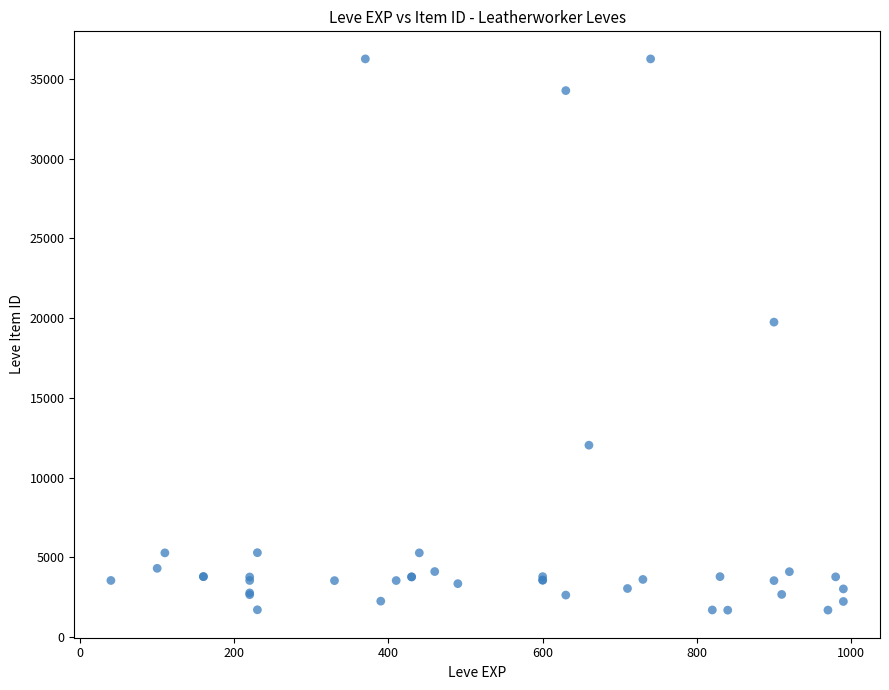

What Y value in the scatter plot is closest to 18967?

19744